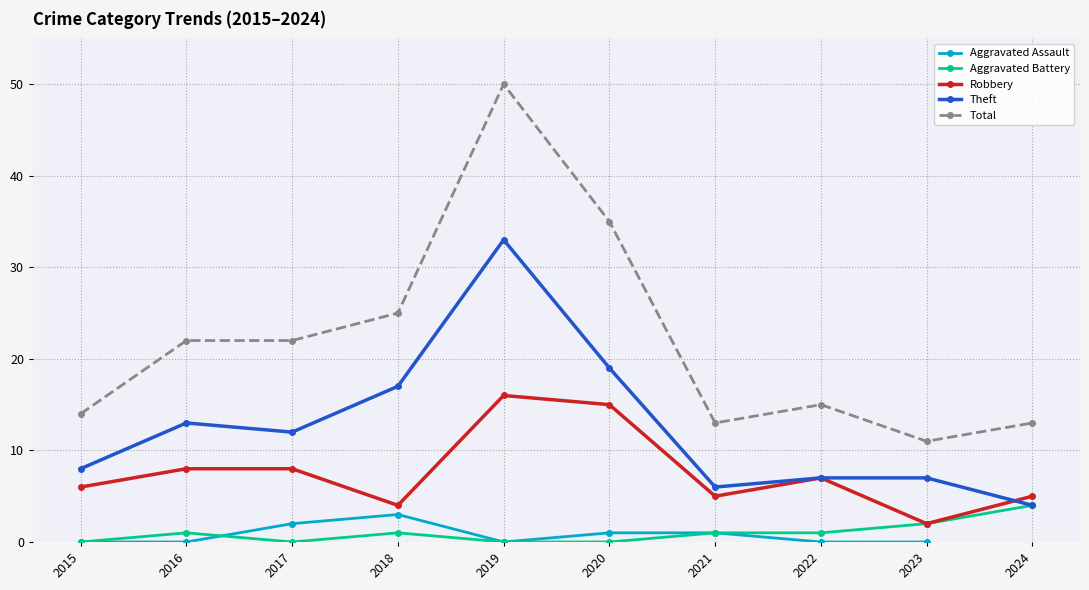

True or false: Theft and Robbery cross at least once.

True